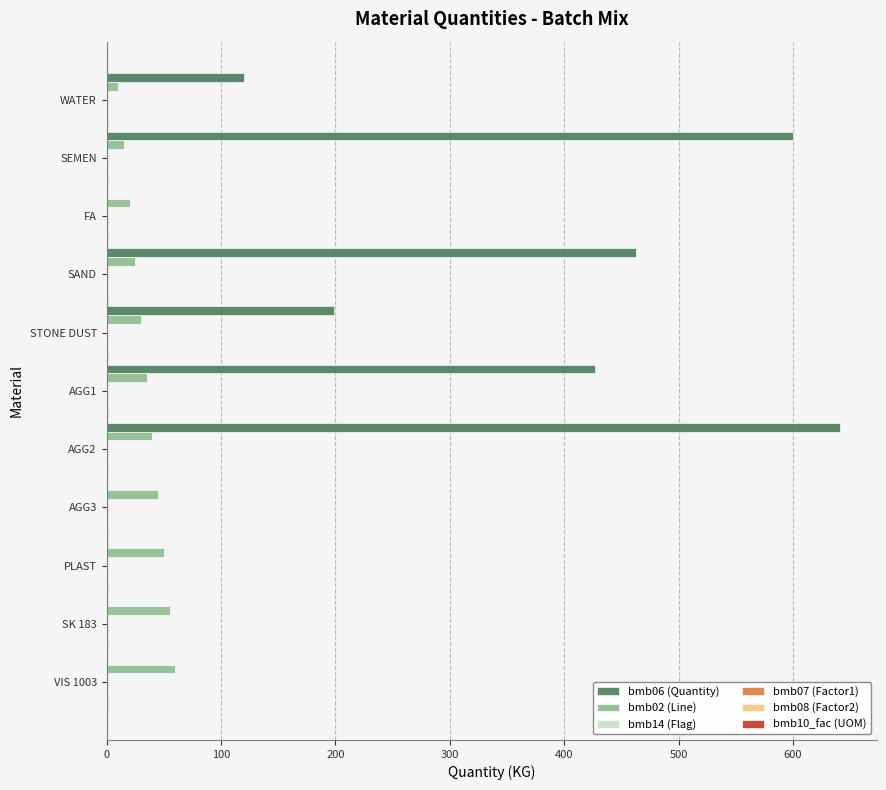

Which series has the largest total across all categories?

bmb06 (Quantity)